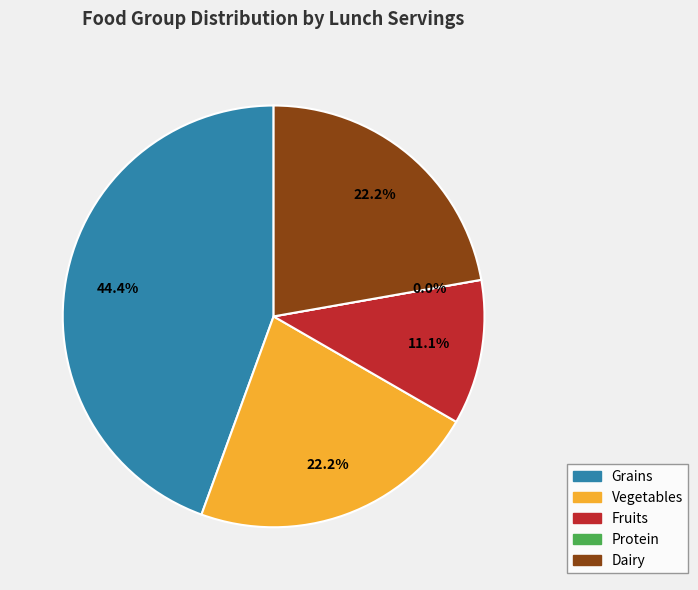

Which category has the biggest portion of the pie?

Grains